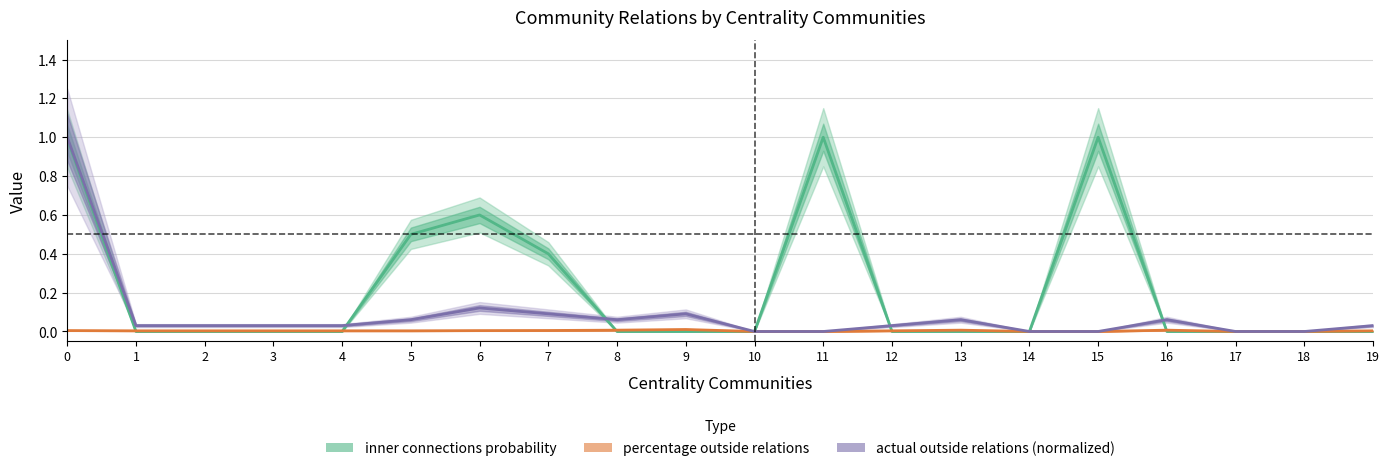

What is the value of the inner connections probability point at the 7th from the left?

0.6